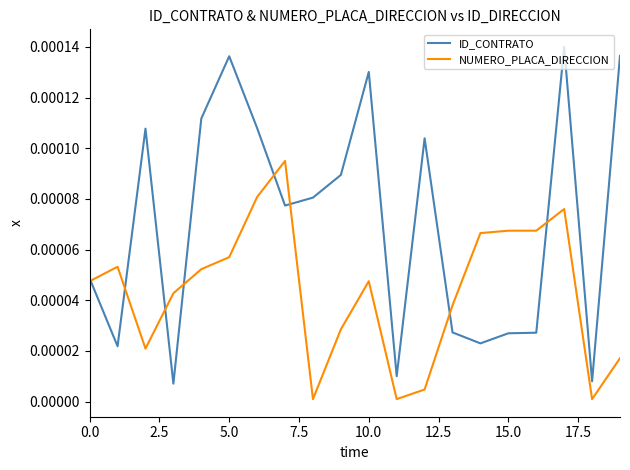

Which series has the largest total across all categories?

ID_CONTRATO